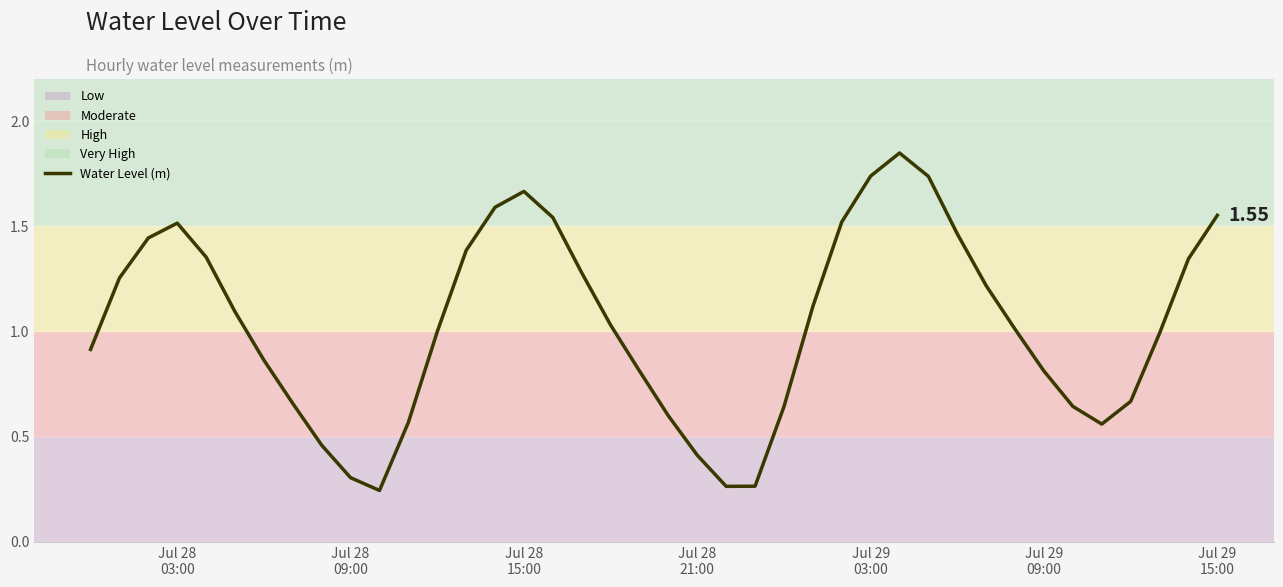

What is the difference between the maximum and minimum values?

1.6